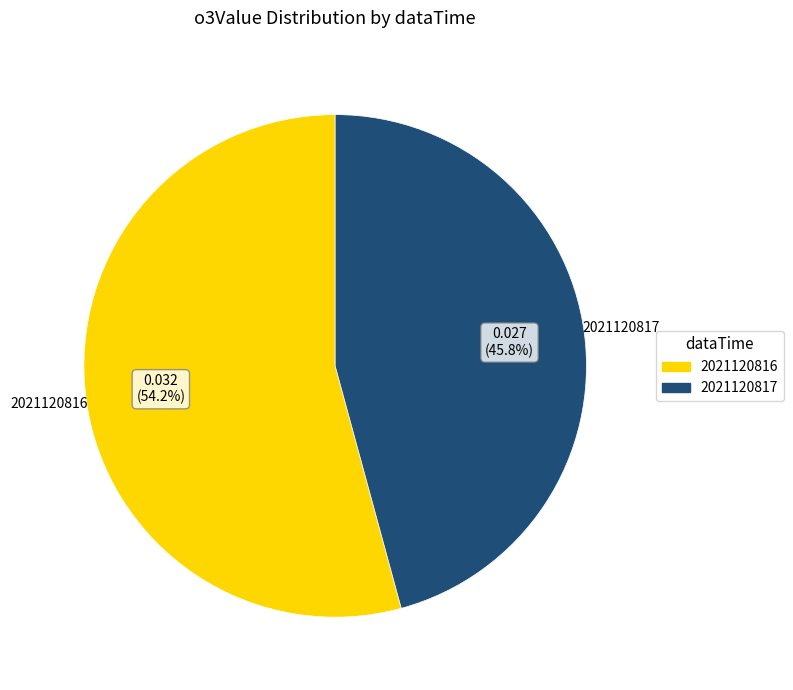

Between 2021120817 and 2021120816, which is larger?

2021120816